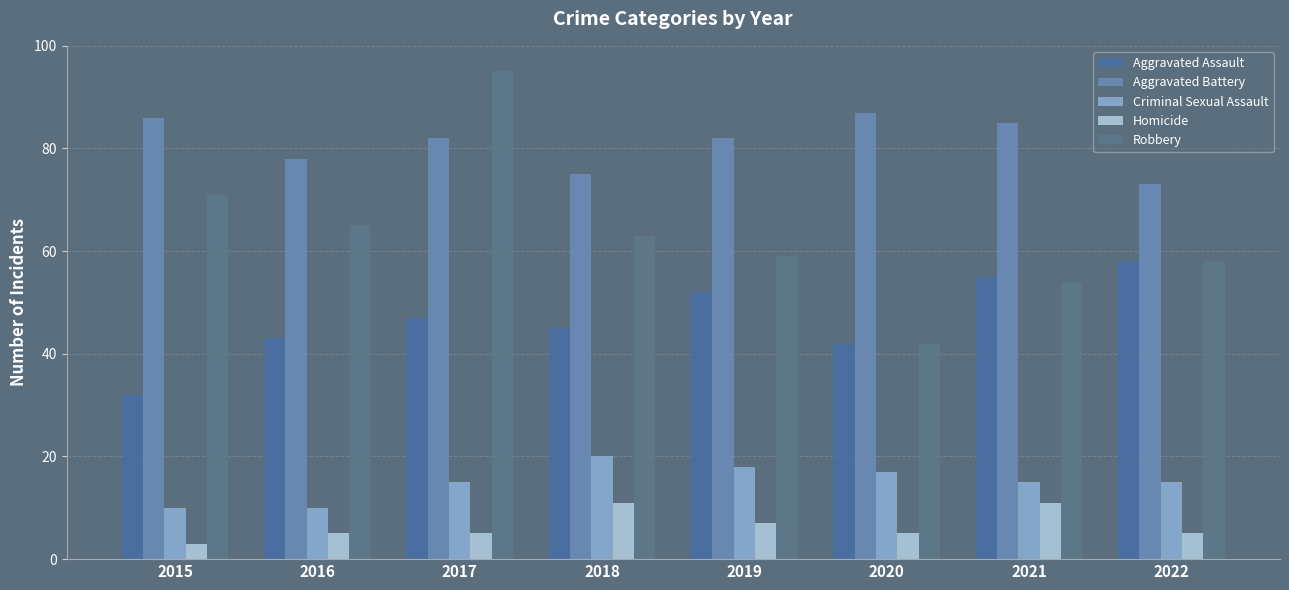

At which category is the sum across all series the highest?

2017